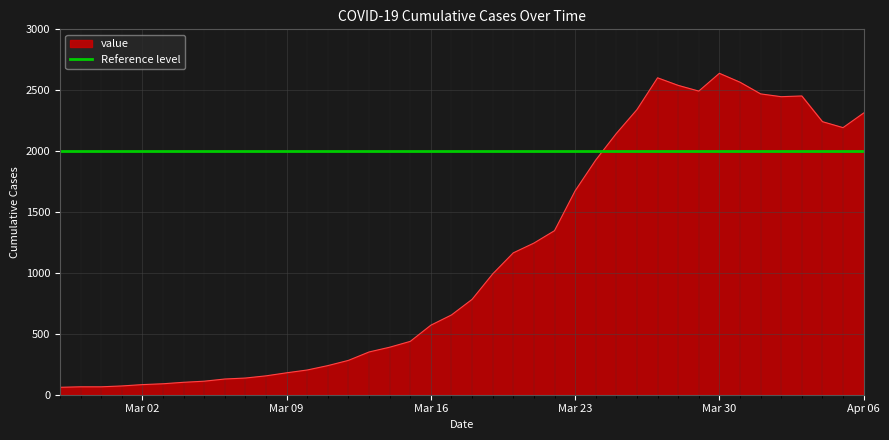

How many points are higher than both their immediate neighbors (excluding endpoints)?

3